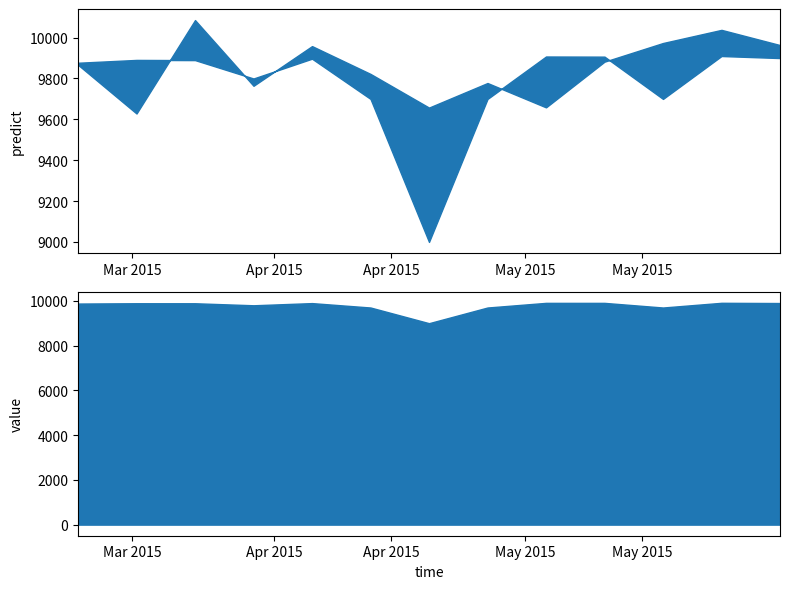

How many interior local valleys does the value series have?

3